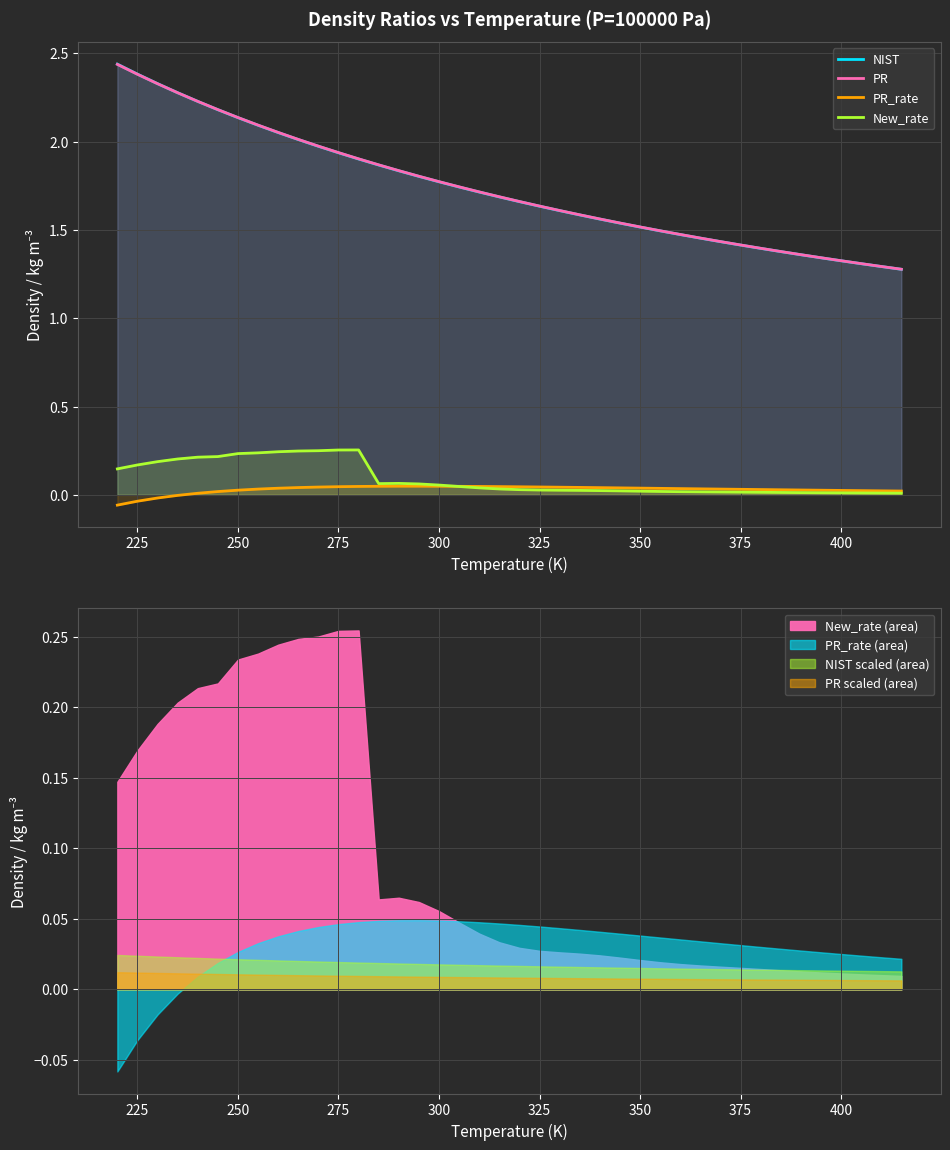

True or false: NIST and New_rate cross at least once.

False